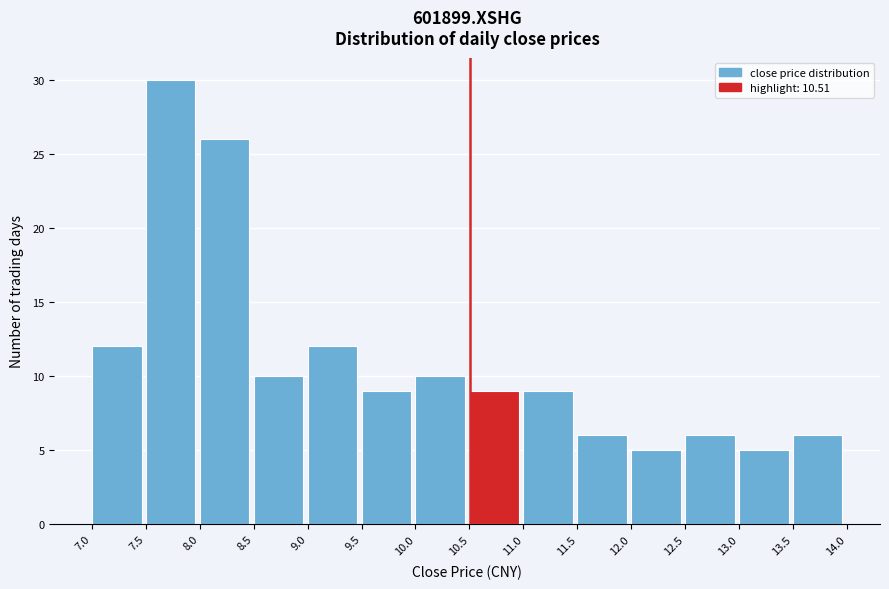

How tall is the bar that spans 13.5 to 14.0 on the x-axis? The values are not printed on the chart, so give them approximately, as read against the axis.

6